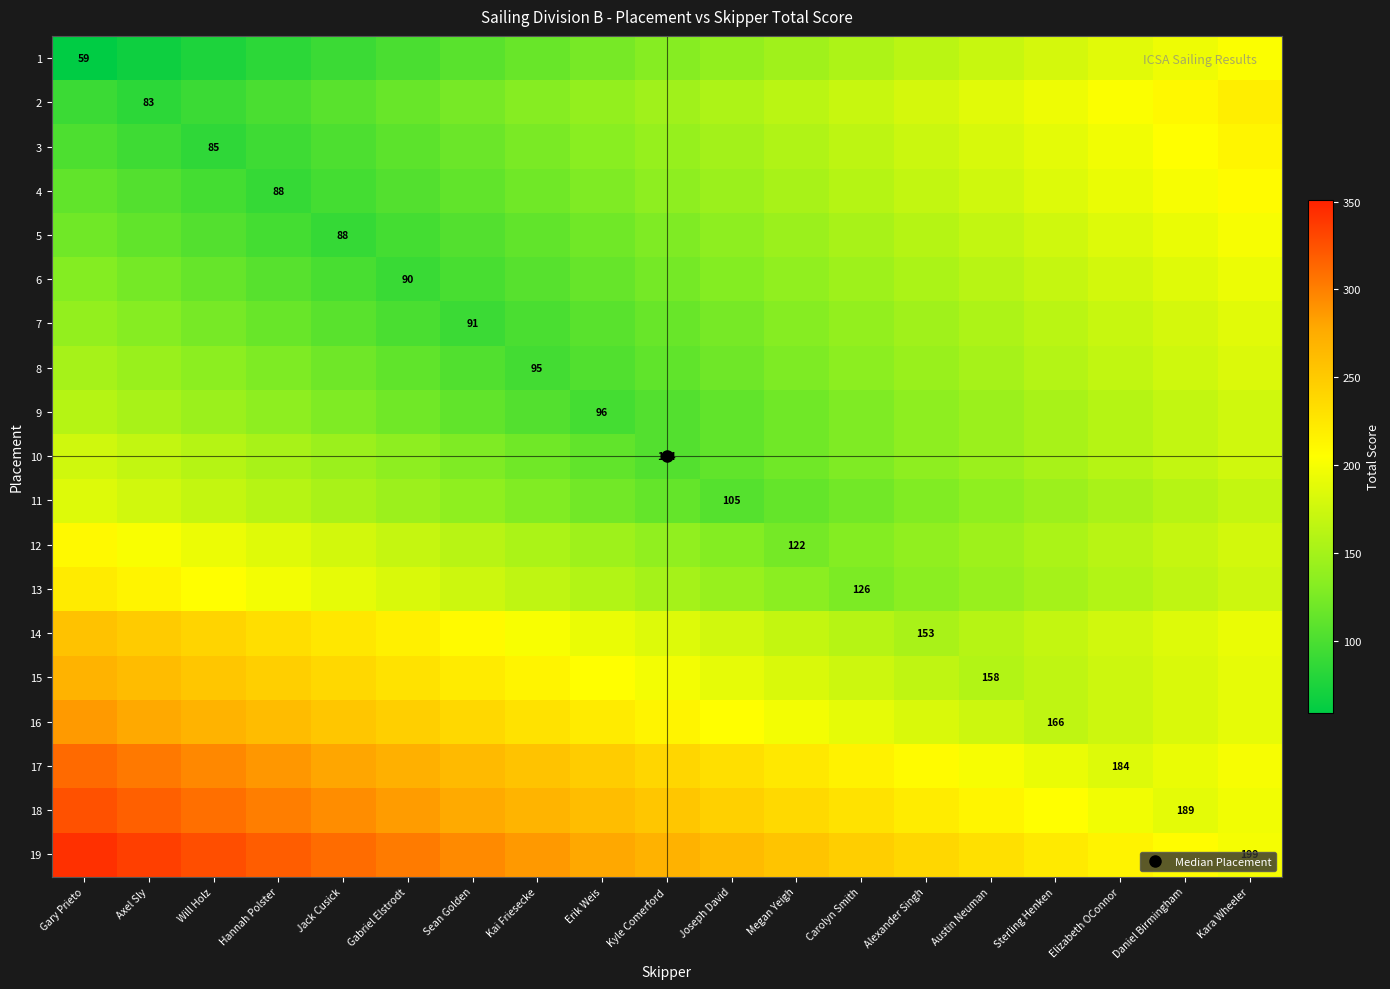

What is the approximate value of 18 at Austin Neuman, to the nearest 50?

200